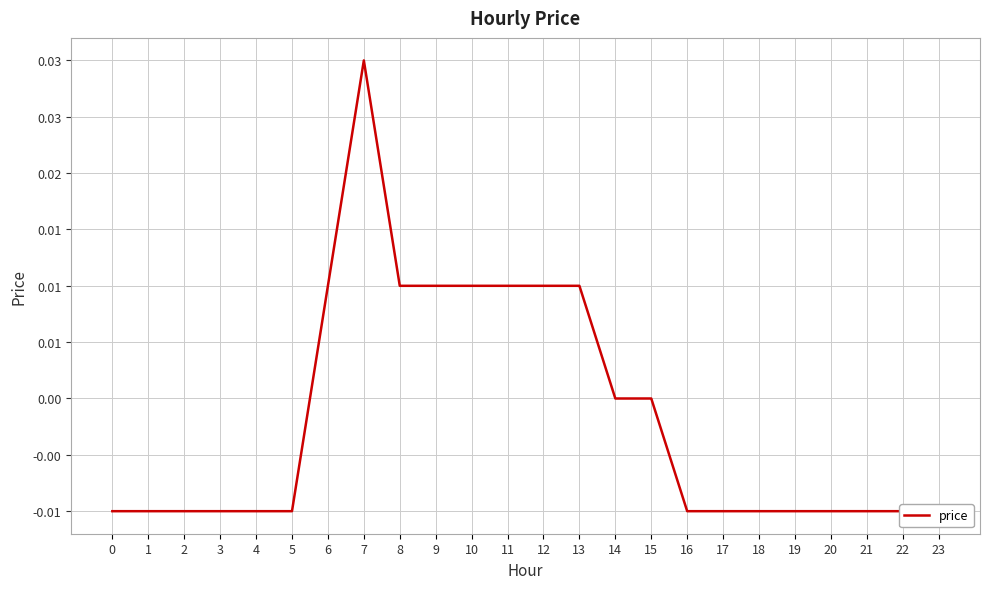

True or false: the data shows 0.0 at 10.

False